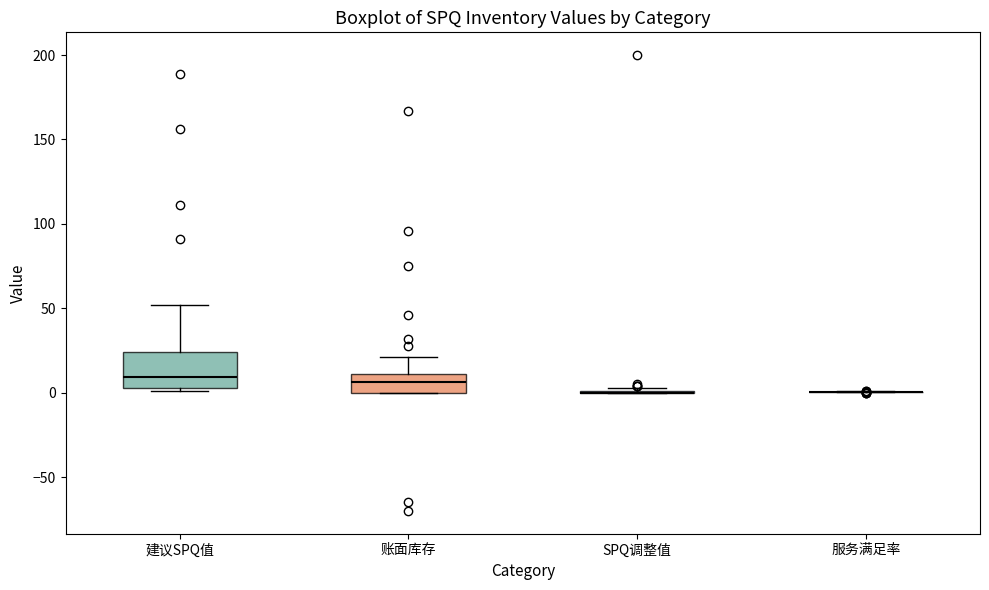

Reading left to right, read every box against the y-axis: the position of its median line, the range the box covers, and the ends of its whiskers. The values are not printed on the chart, so give them approximately, as read against the axis.

建议SPQ值: median 10, box 5 to 25, whiskers 0 to 50
账面库存: median 5, box 0 to 10, whiskers 0 to 20
SPQ调整值: box collapsed to a line at 0, whiskers 0 to 5
服务满足率: box collapsed to a line at 0, whiskers 0 to 0